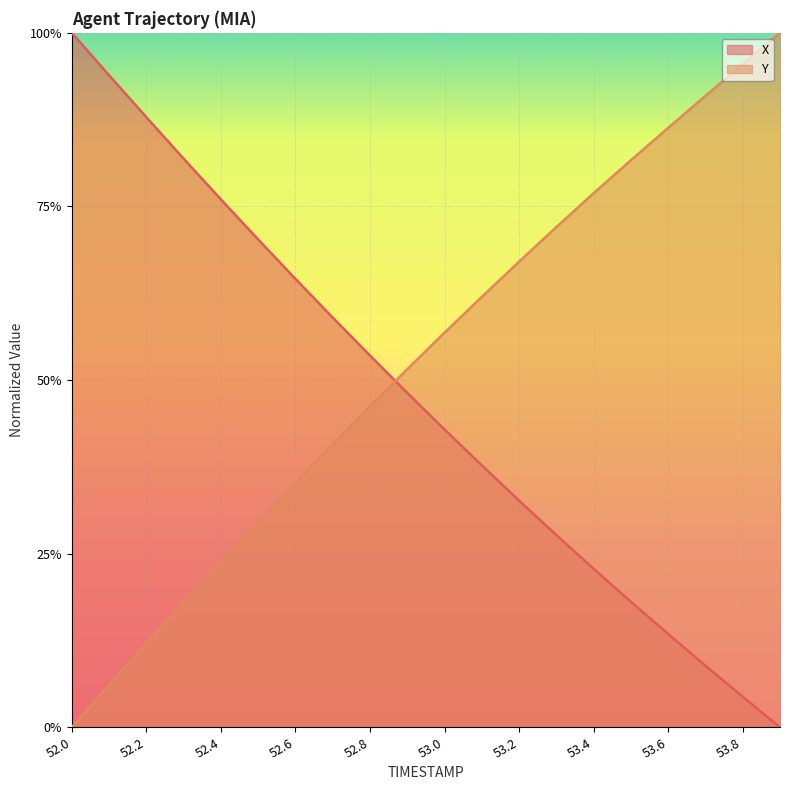

Which series has the largest range (max minus min)?

X